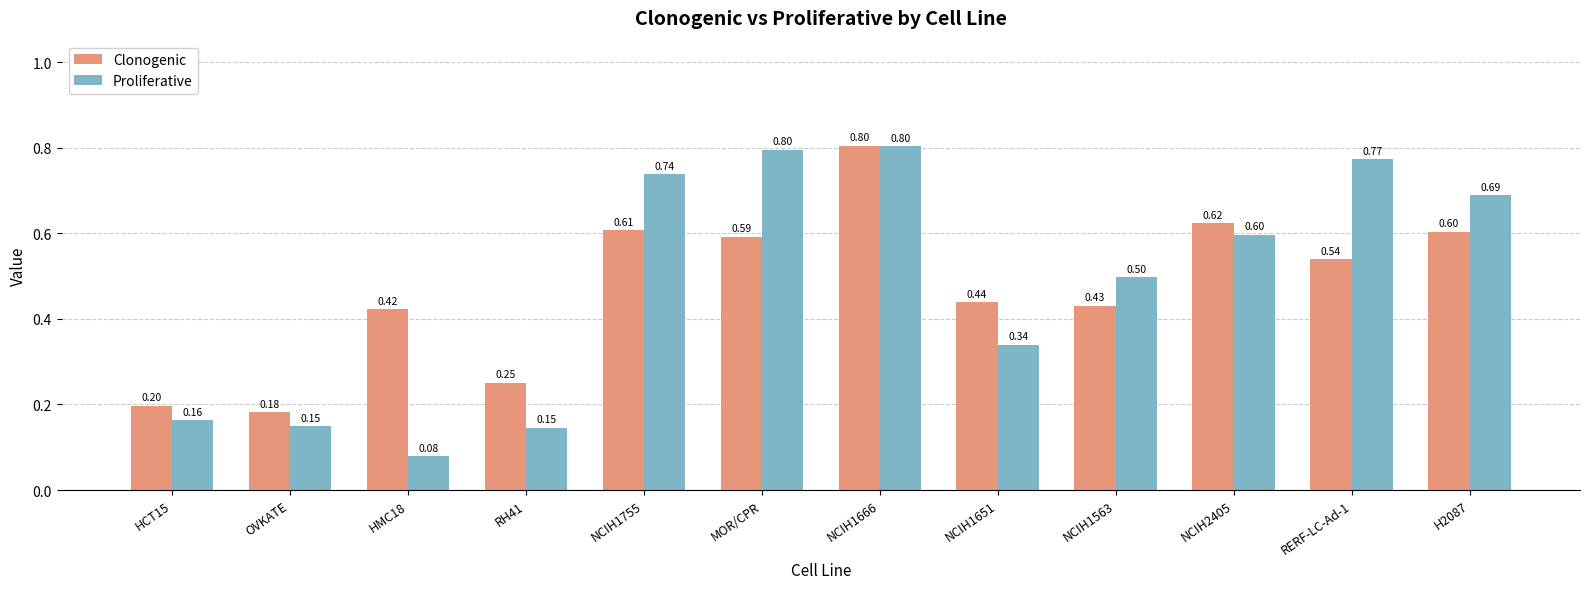

What is the difference between the maximum and second lowest values in the Clonogenic series?

0.6